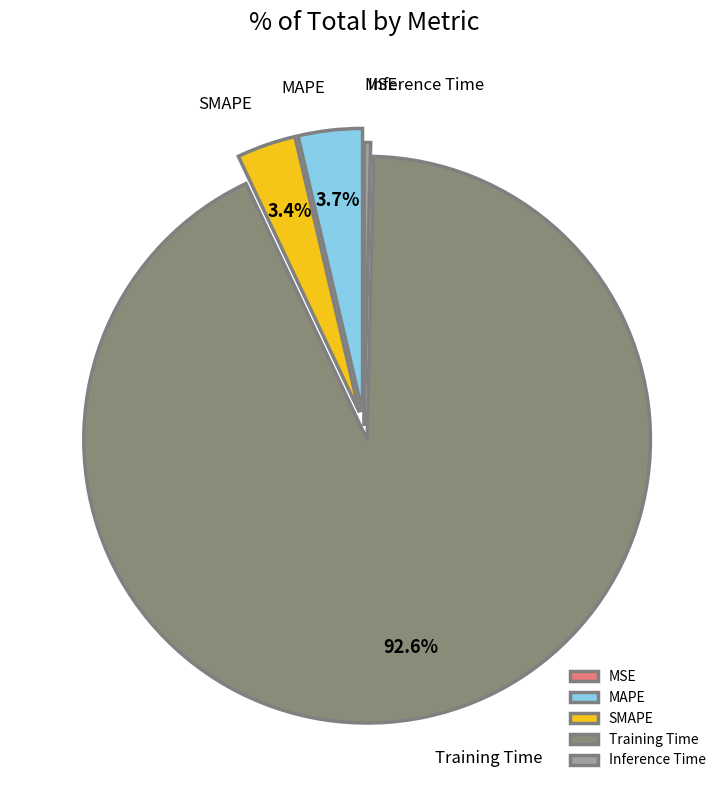

To the nearest percent, what is the combined percentage of SMAPE and MAPE?

7%